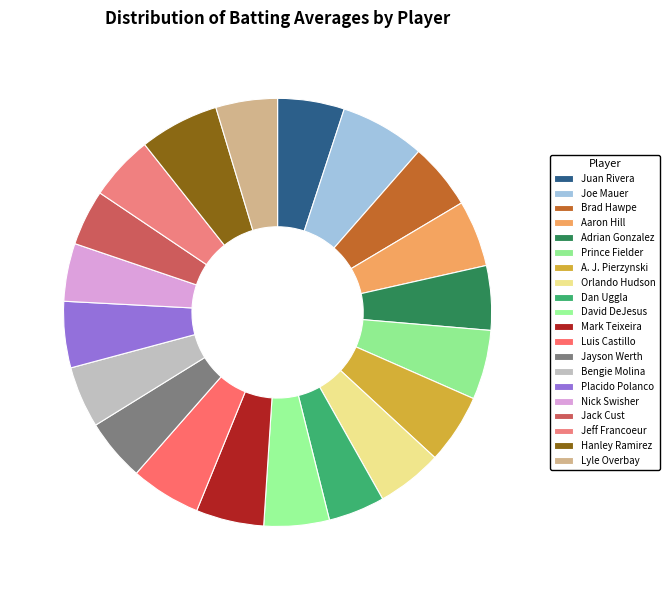

Count the number of slices in the pie.

20